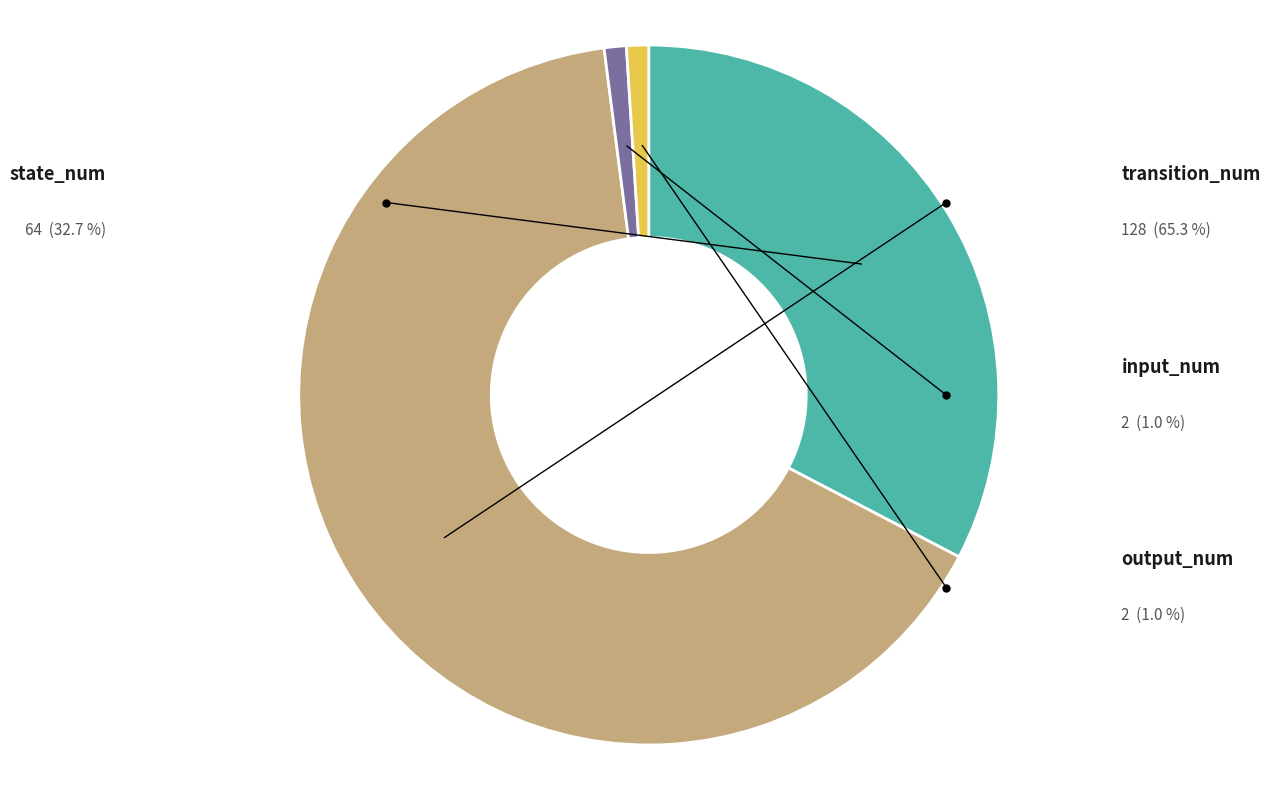

How many slices are in this pie chart?

4